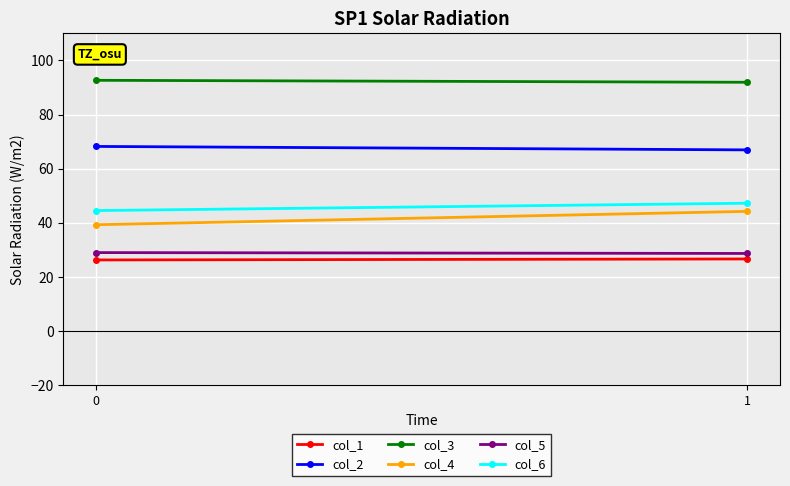

What is the minimum value shown in the chart?

26.3